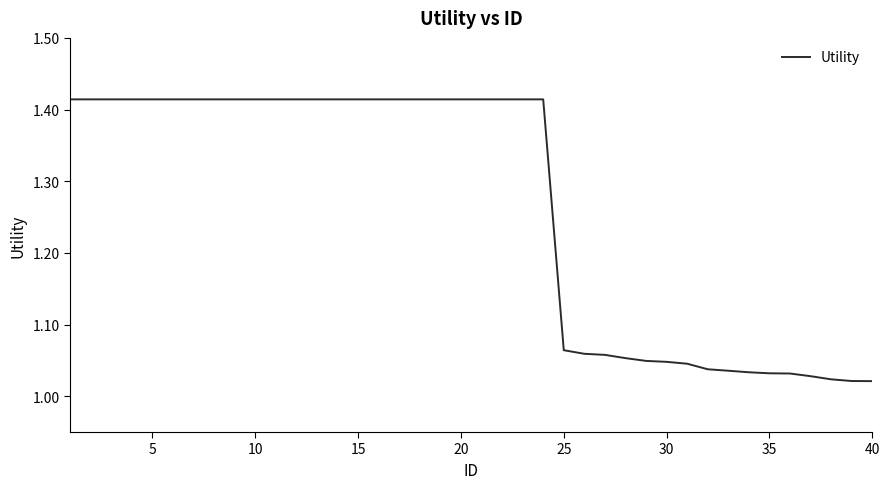

Count the number of data series in this chart.

1